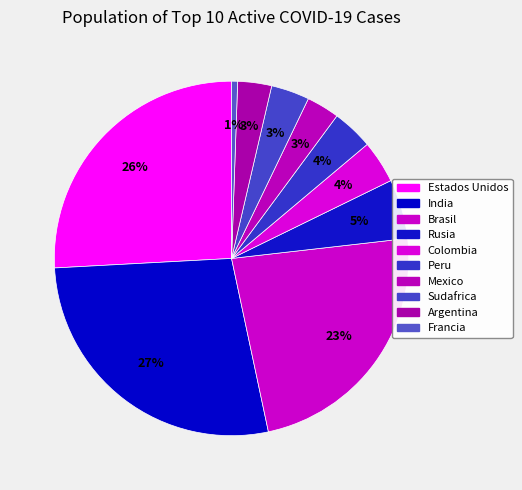

To the nearest percent, what is the difference between the largest and smallest slice percentages?

27%